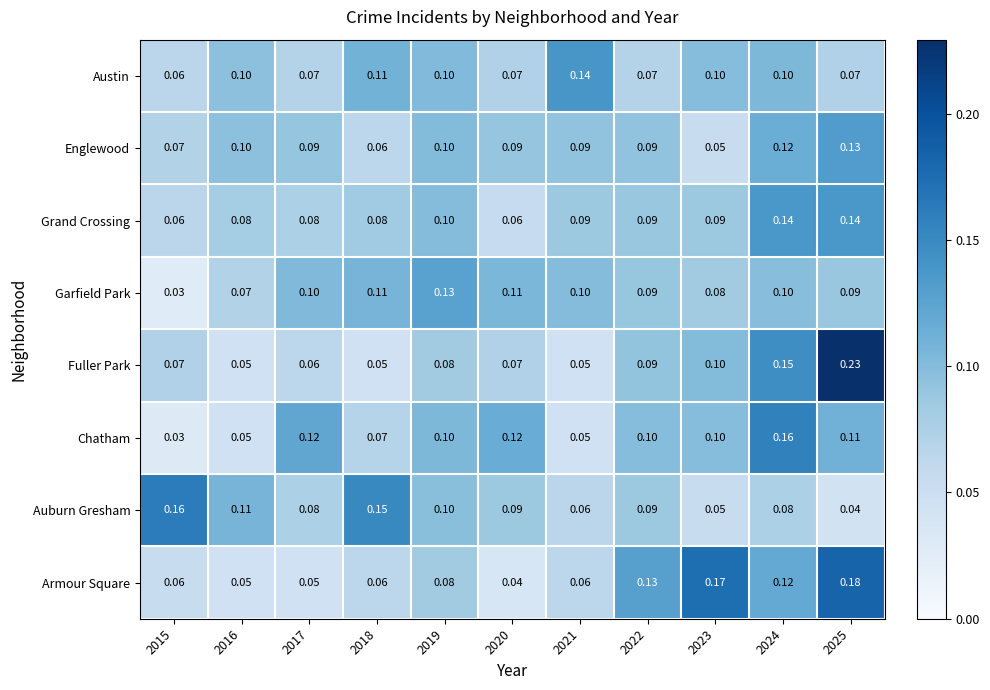

Which series has the largest range (max minus min)?

Fuller Park